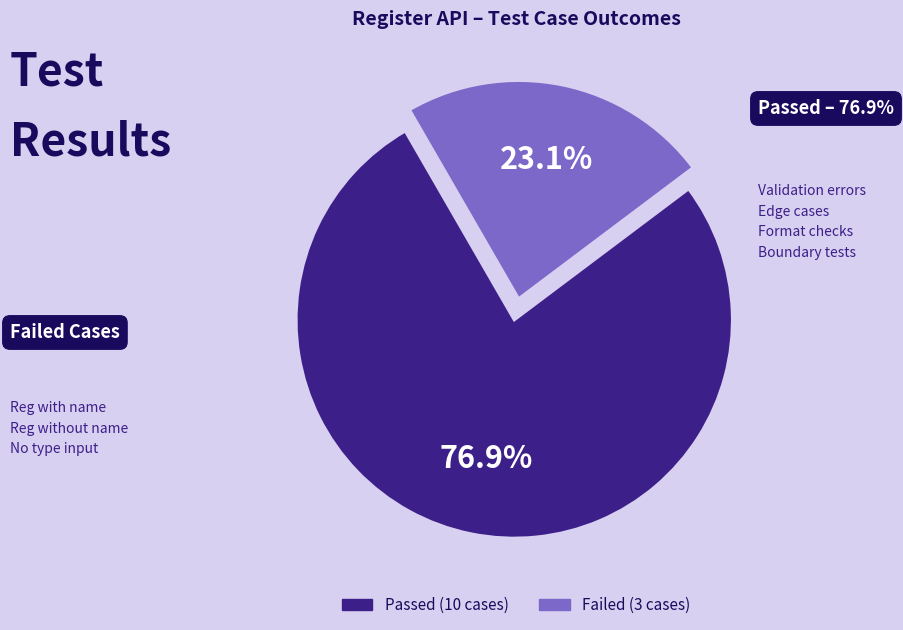

Is it true that Failed is 23% of the pie?

True